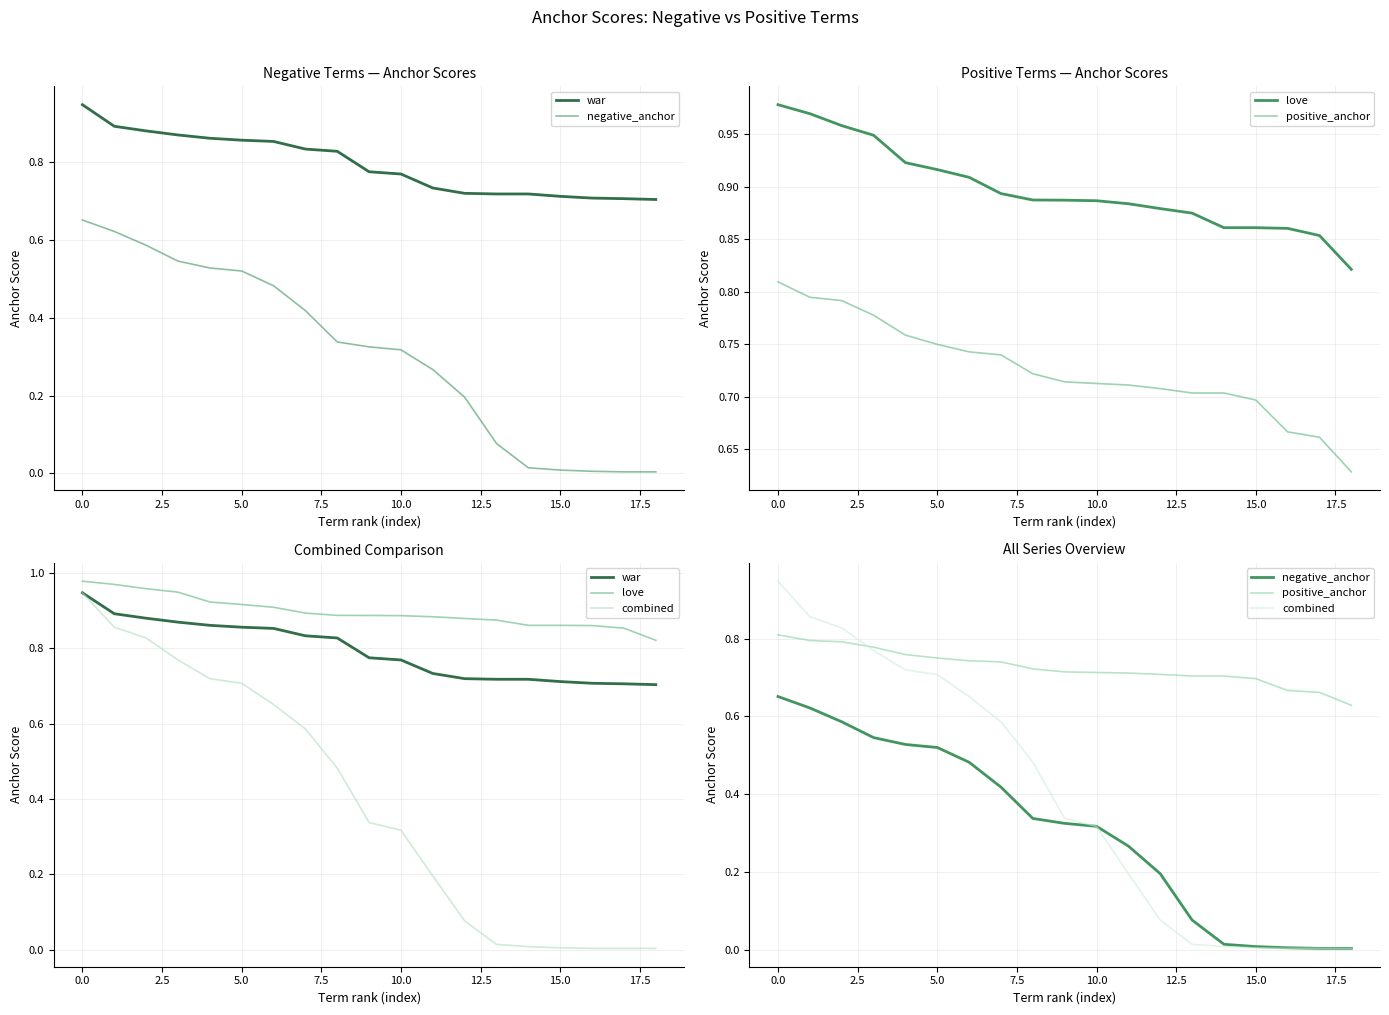

True or false: combined and war intersect in this chart.

False